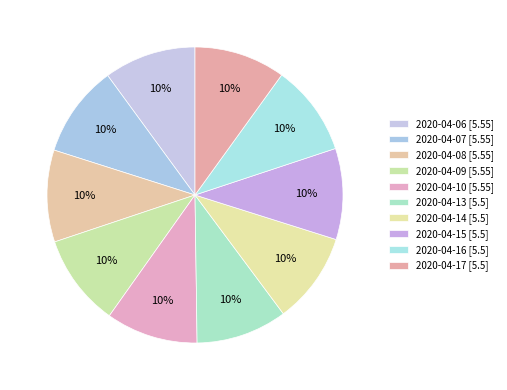

Combined, what portion of the pie is 2020-04-07 and 2020-04-06?

20.1%